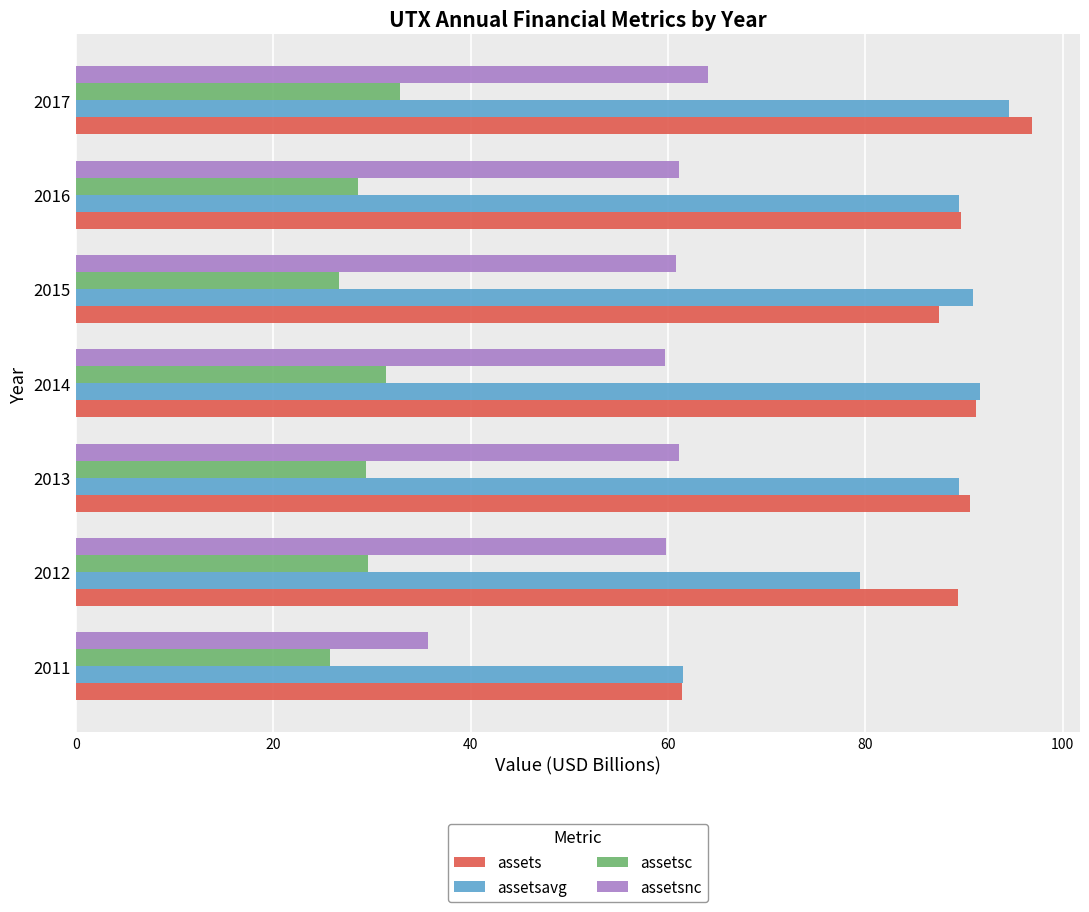

How many values in the assetsavg series are below 89?

2